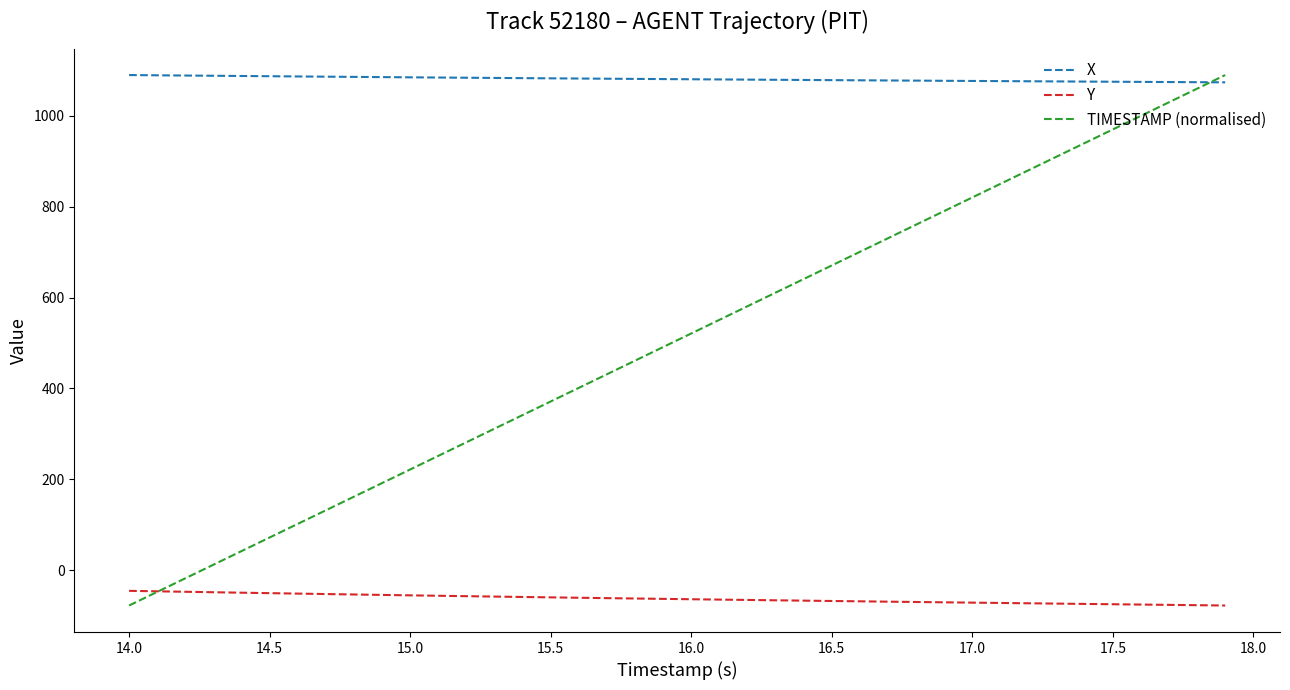

List the series in order of their overall mean, lowest first.

Y, TIMESTAMP (normalised), X